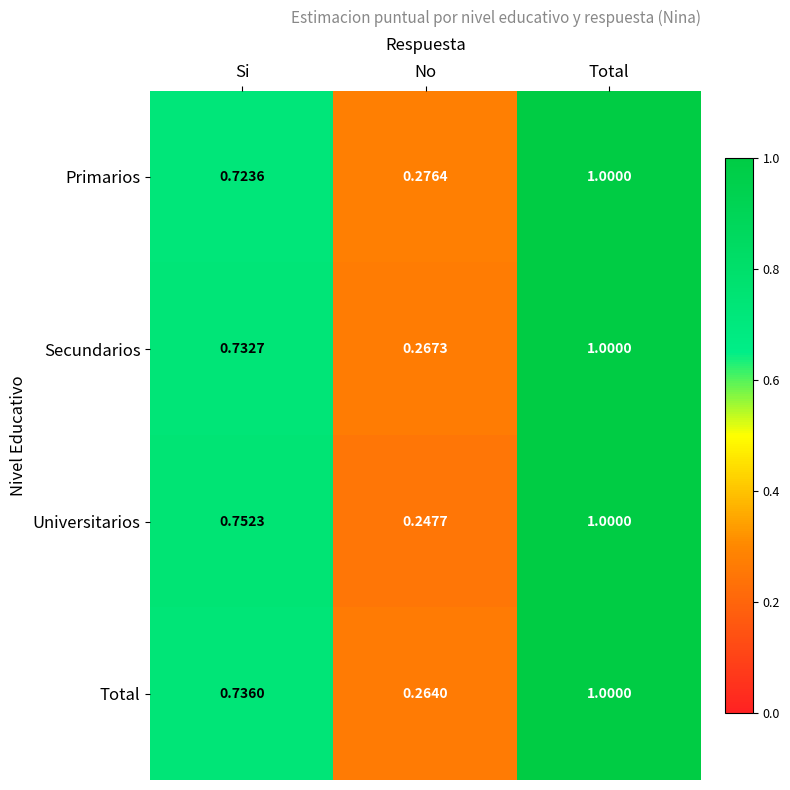

At which category does the chart reach its minimum across all series?

No